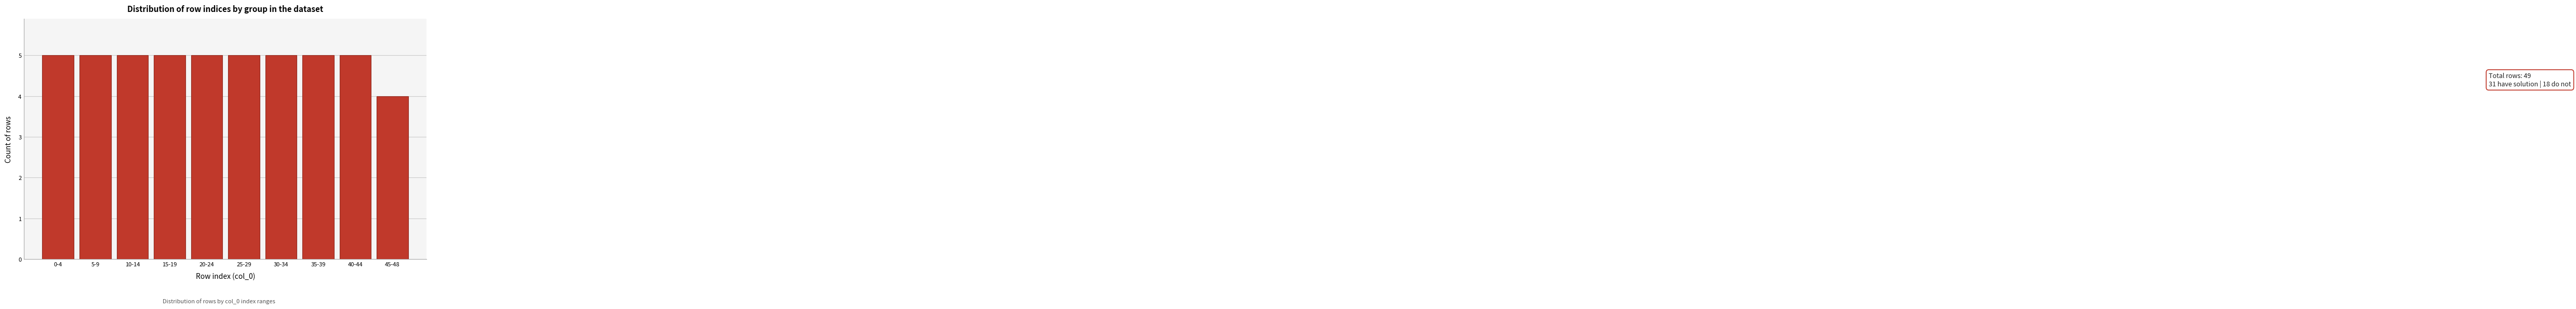

Reading left to right, extract all data points from this chart.

0-4=5	5-9=5	10-14=5	15-19=5	20-24=5	25-29=5	30-34=5	35-39=5	40-44=5	45-48=4